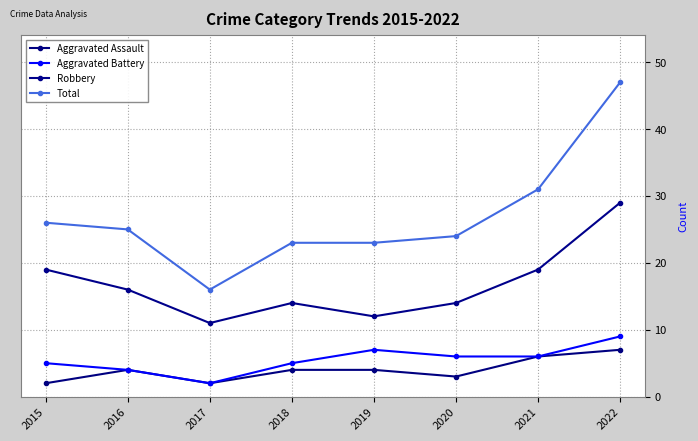

Where does the Robbery series first go above 16?

2015